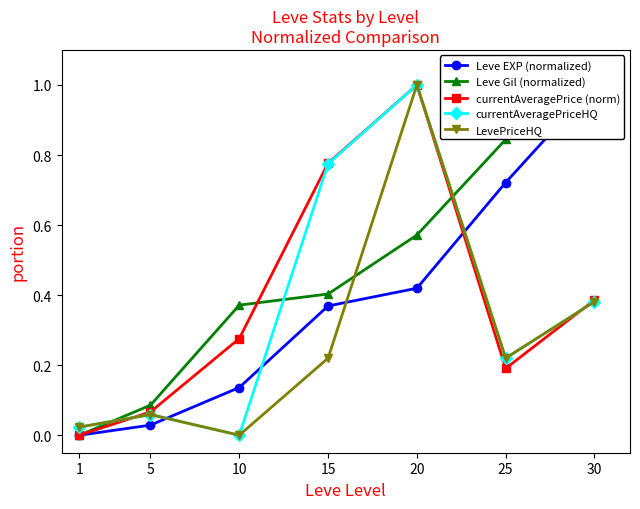

What is the value of the currentAveragePriceHQ point at the 2nd from the left?

0.1